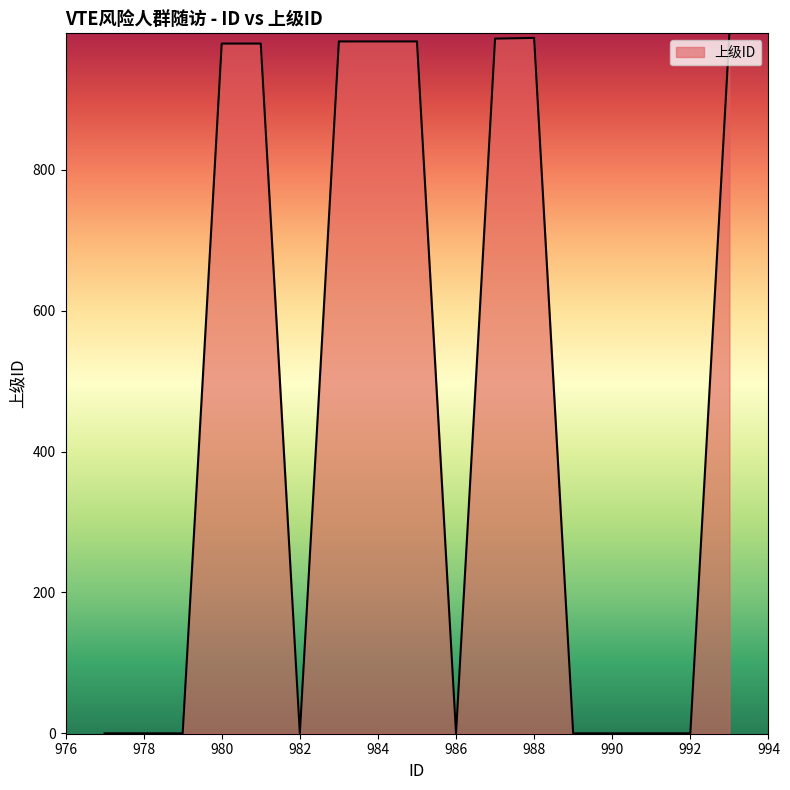

How many lines are shown in the chart?

1